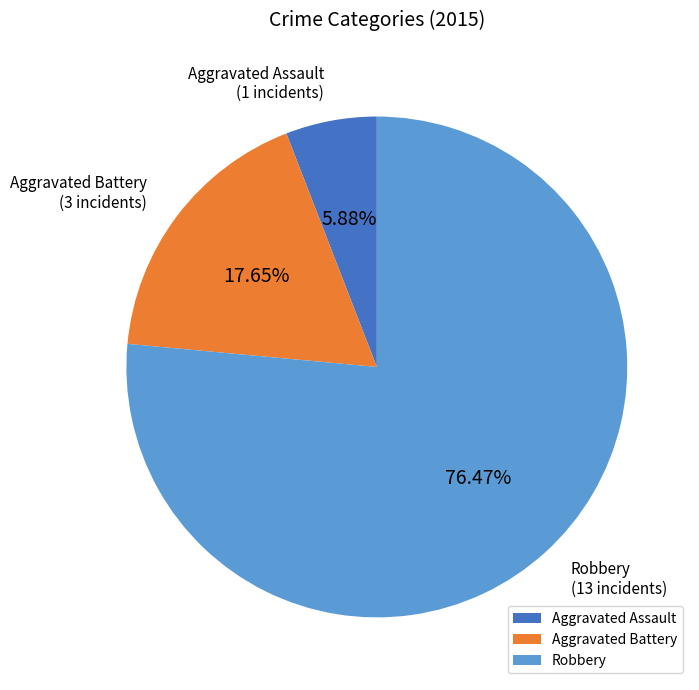

To the nearest percent, what is the combined percentage of Aggravated Battery and Aggravated Assault?

24%